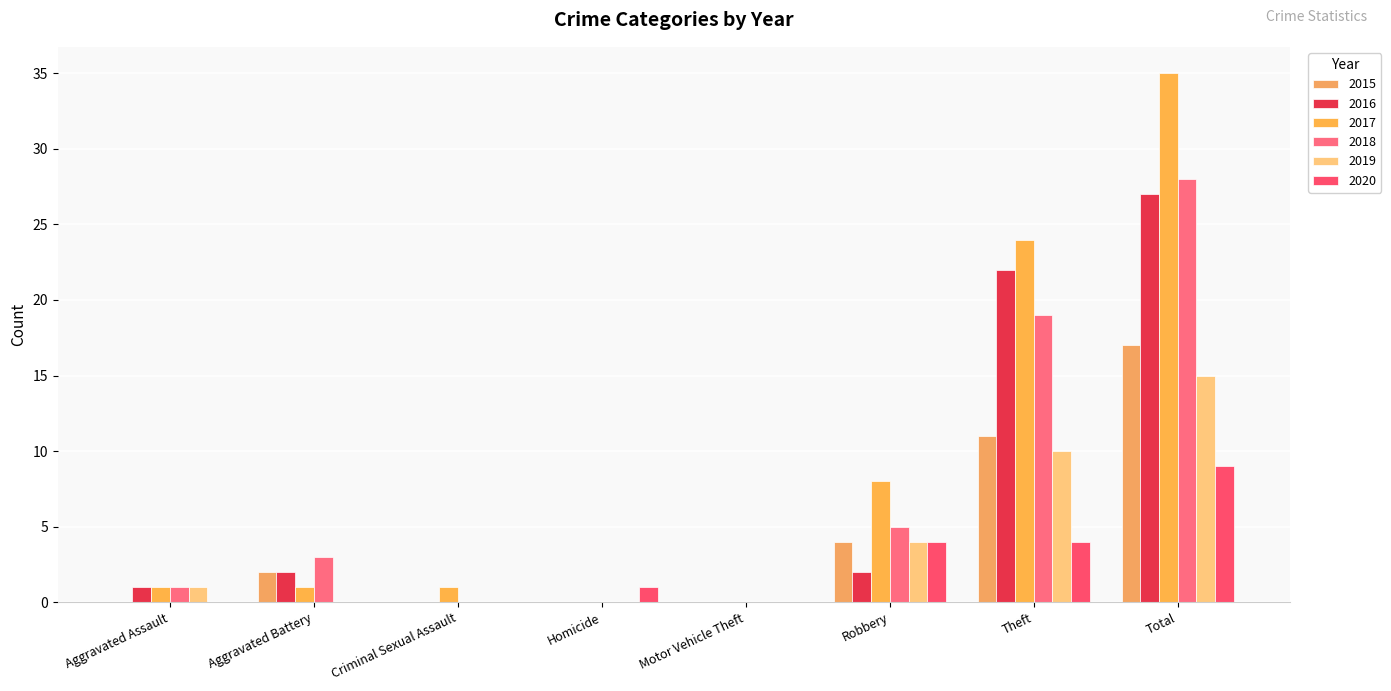

At which category does the chart reach its minimum across all series?

Aggravated Assault